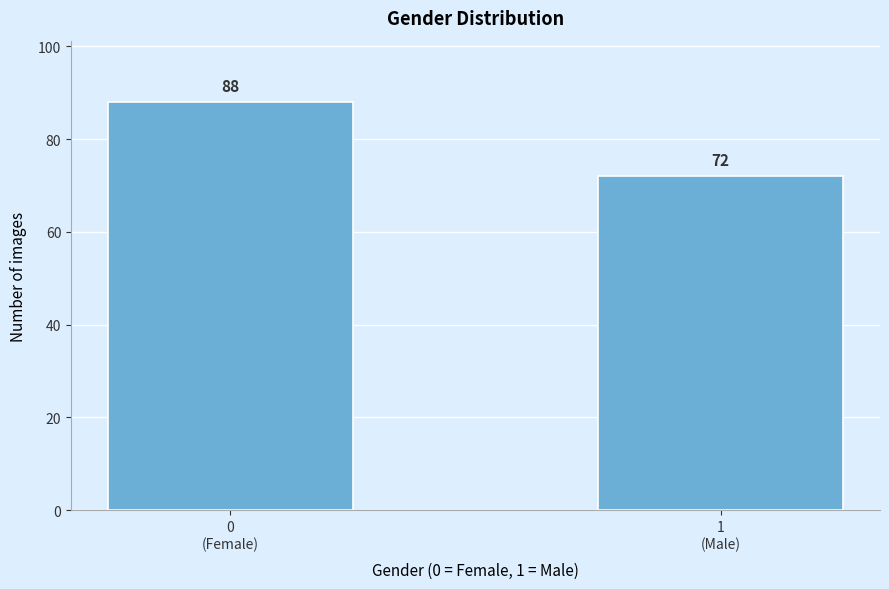

Reading left to right, transcribe all the data shown in this chart.

88	72